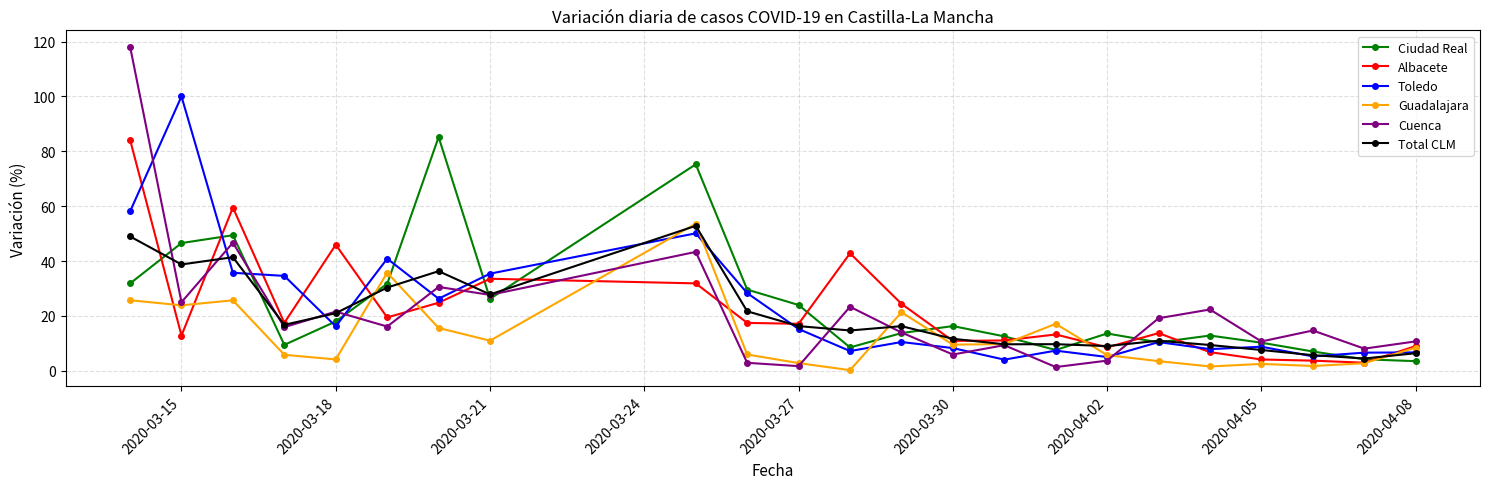

After their last crossing, which series has the higher values: Cuenca or Toledo?

Cuenca